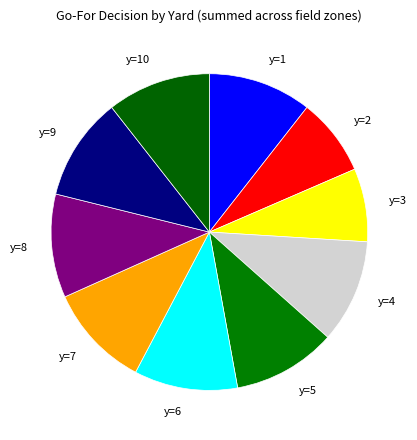

What is the ratio of the value at y=1 to the value at y=5?

1.0